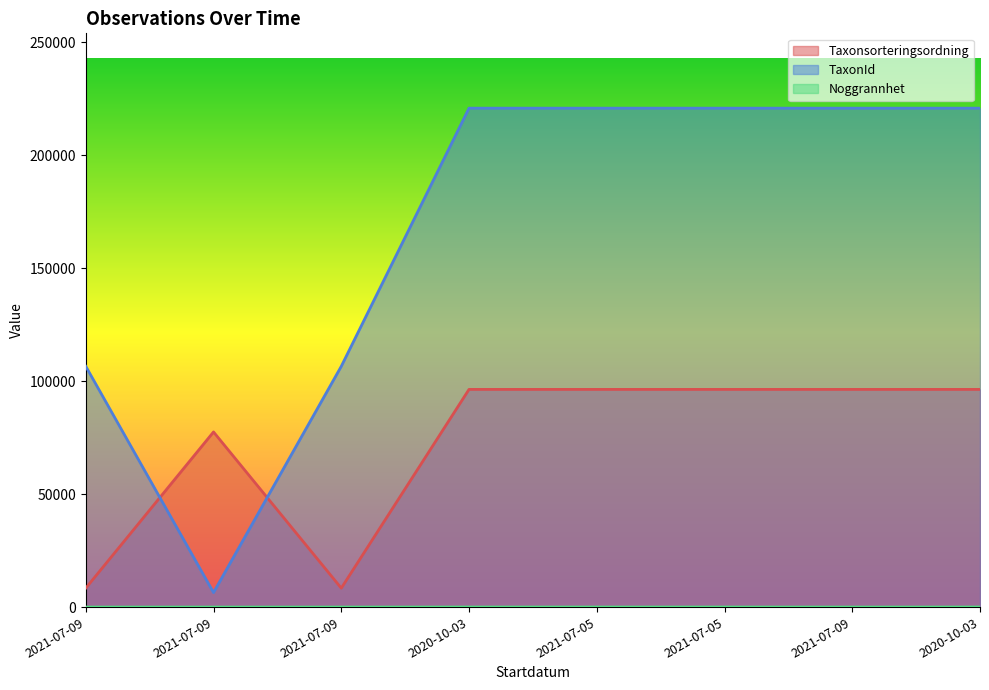

What is the difference between the second highest and second lowest values in the TaxonId series?

114242